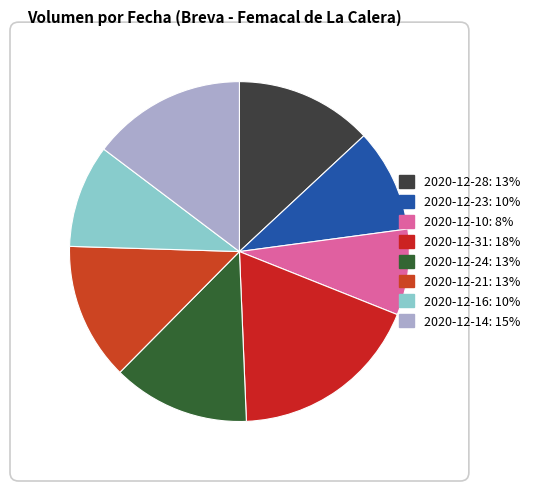

Does any single category account for the majority?

No